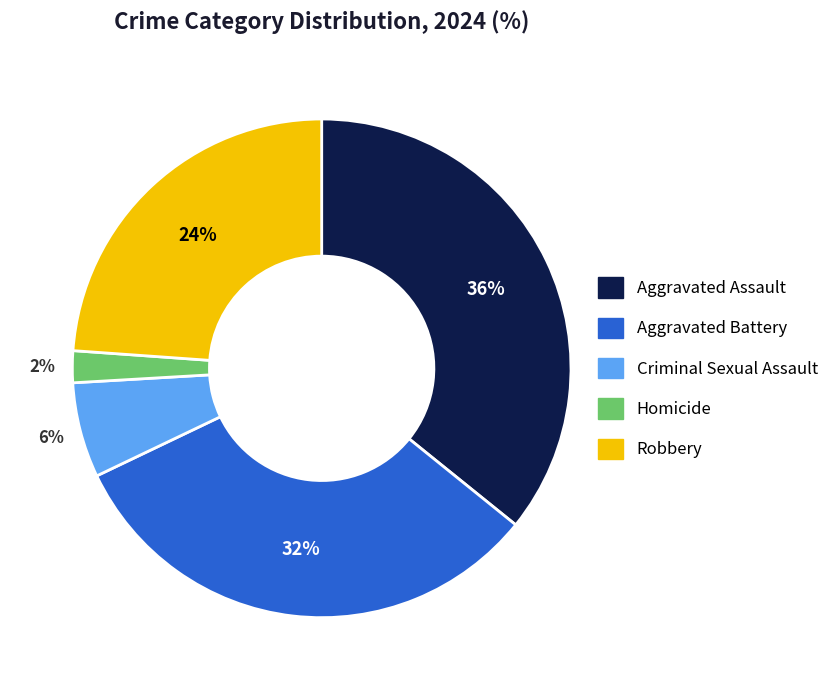

To the nearest percent, what is the difference between the Aggravated Battery and Criminal Sexual Assault slice percentages?

26%